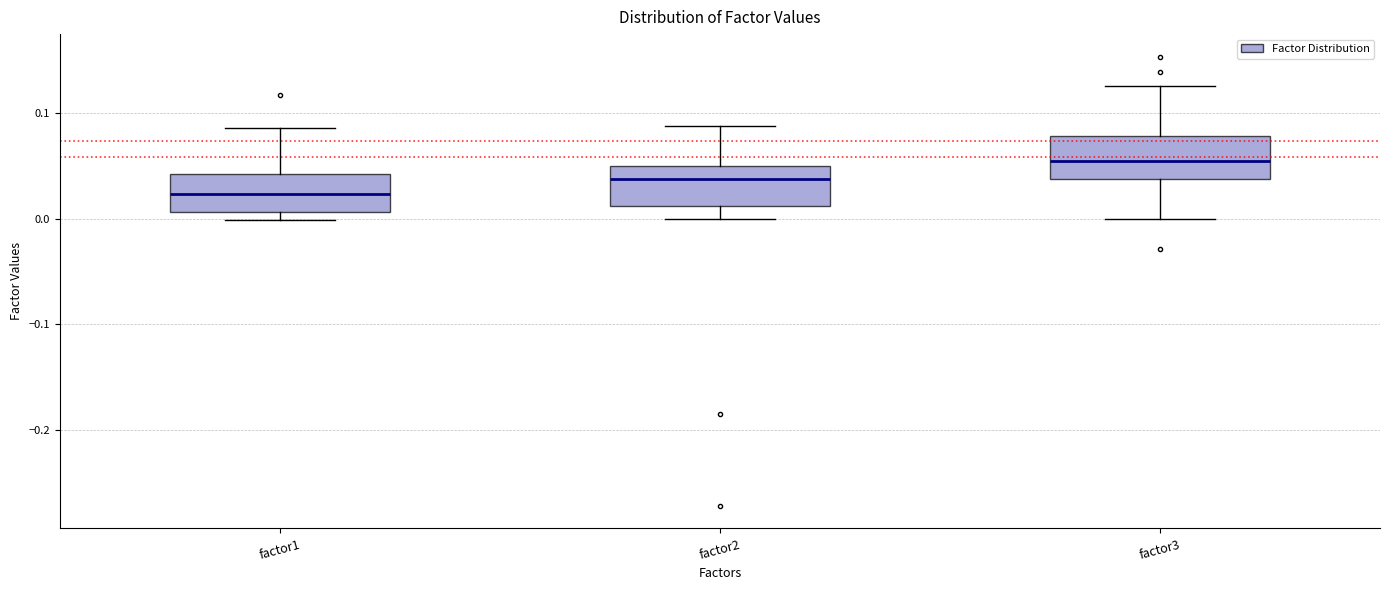

Reading left to right, read every box against the y-axis: the position of its median line, the range the box covers, and the ends of its whiskers. The values are not printed on the chart, so give them approximately, as read against the axis.

factor1: median 0.02, box 0.01 to 0.04, whiskers 0.00 to 0.09
factor2: median 0.04, box 0.01 to 0.05, whiskers 0.00 to 0.09
factor3: median 0.05, box 0.04 to 0.08, whiskers 0.00 to 0.13